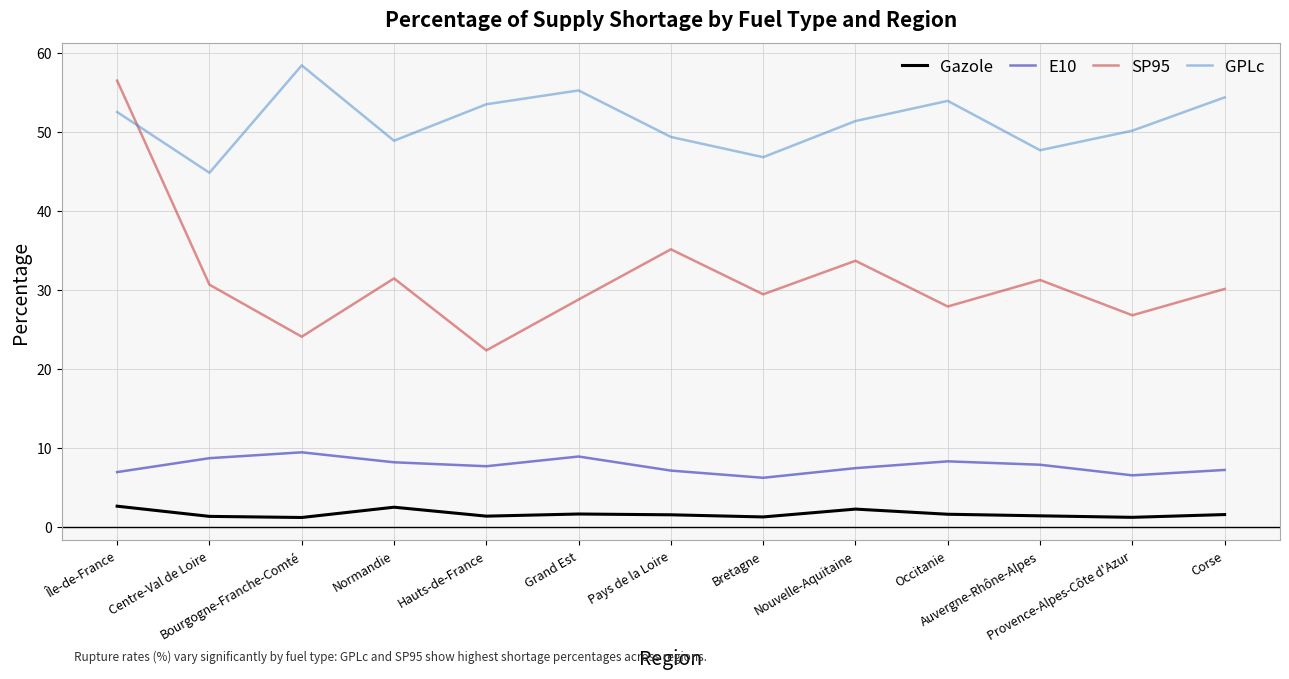

What is the approximate value of GPLc at Nouvelle-Aquitaine?

51.3